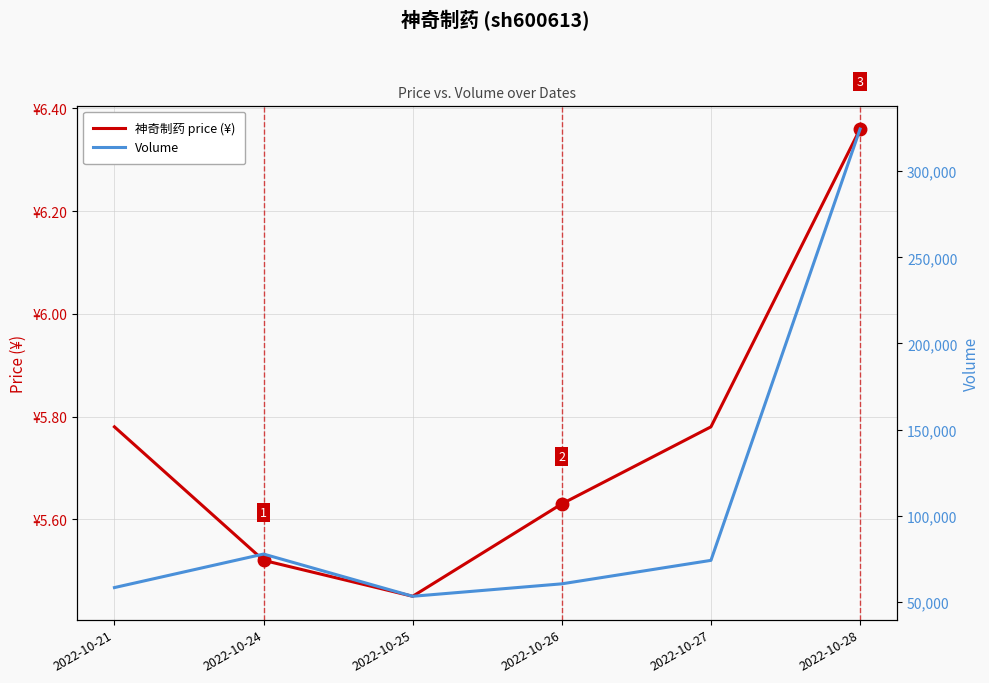

At which category does Volume reach its first local peak?

2022-10-24